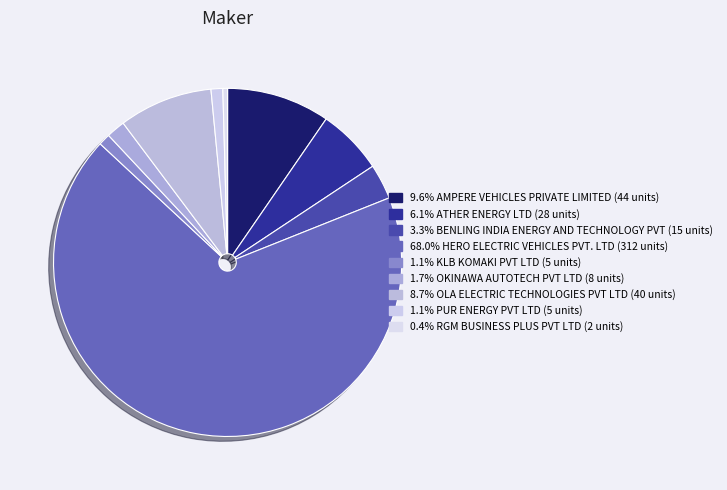

Count the number of slices in the pie.

9